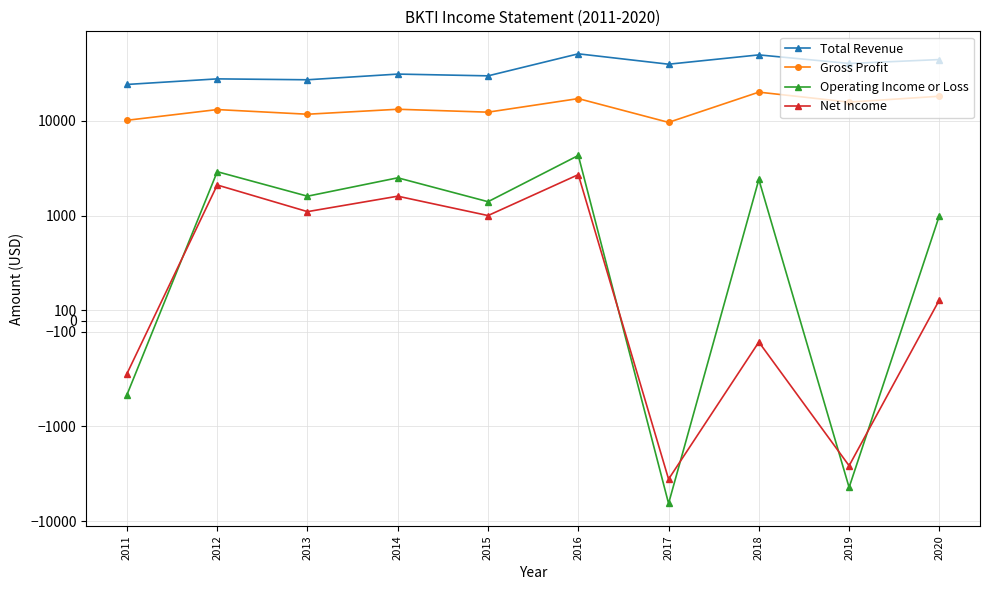

The value of Net Income at 2015 is 1000. True or false?

True